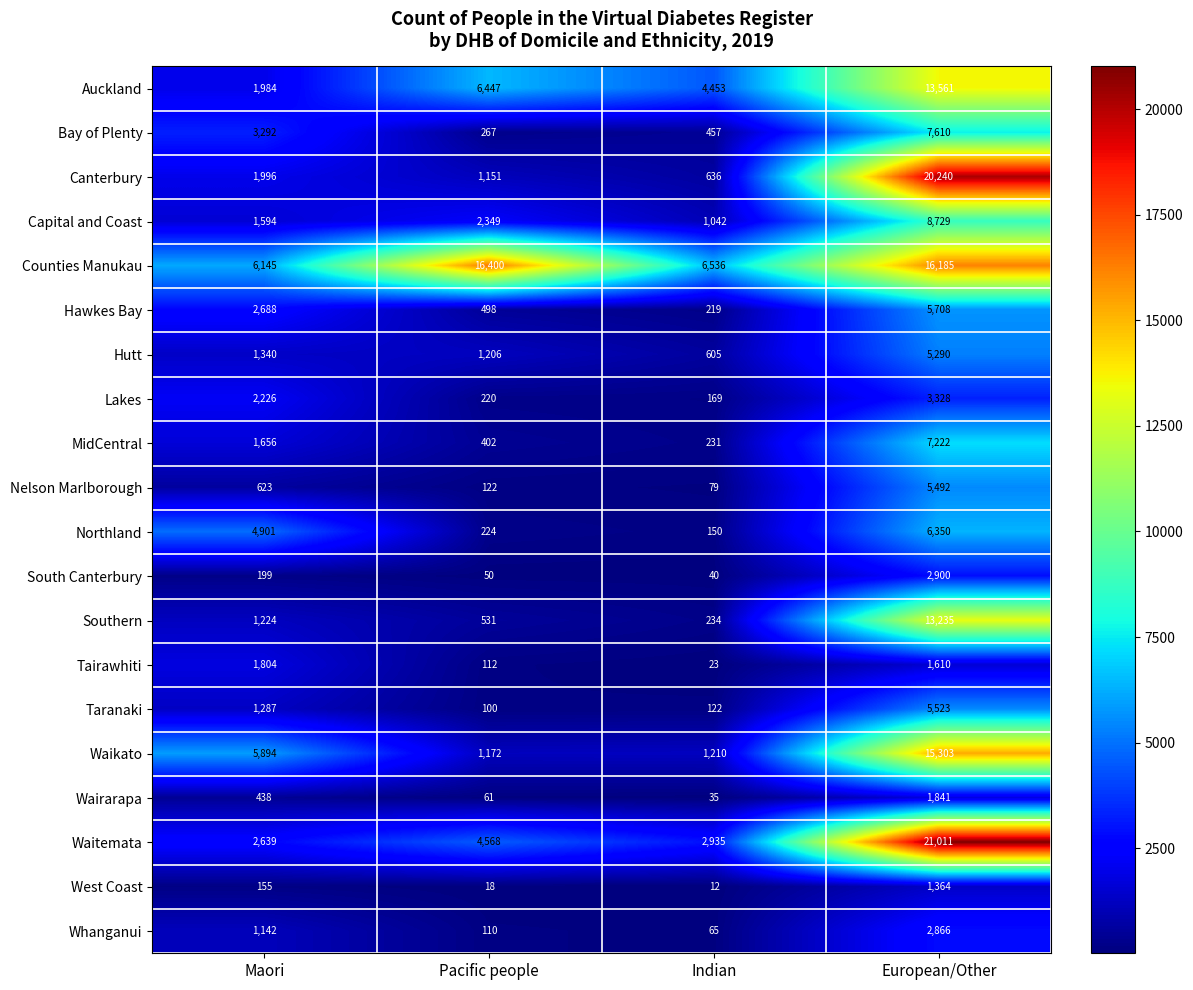

What is the difference between the Canterbury values at Pacific people and European/Other?

19089